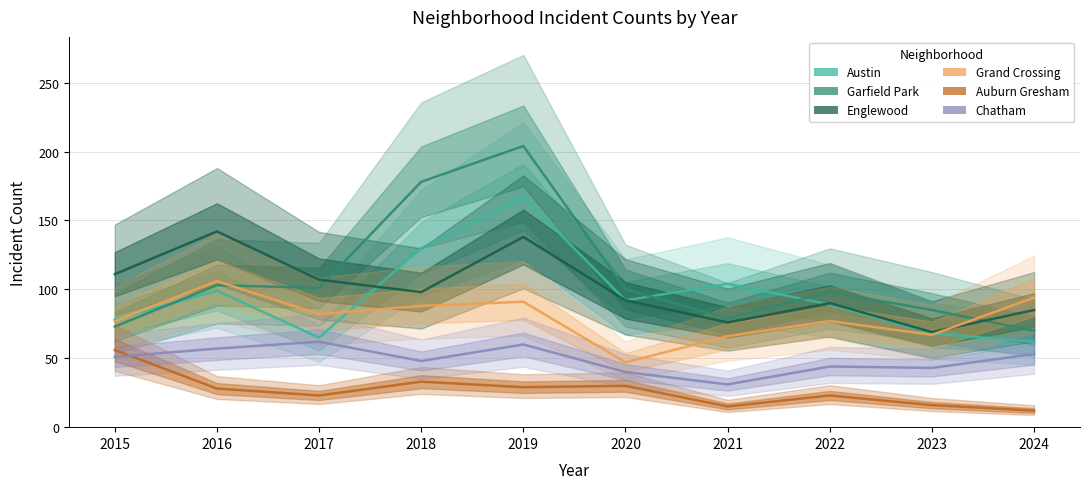

Is the value of Auburn Gresham at 2023 greater than the value of Austin at 2020?

No